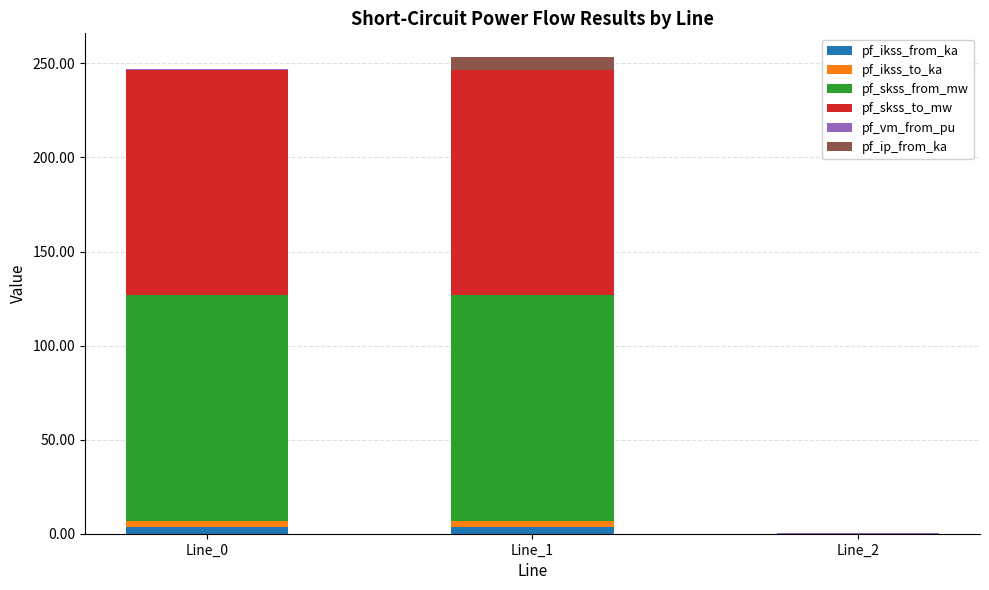

How many positive values does the pf_ikss_from_ka series have?

2